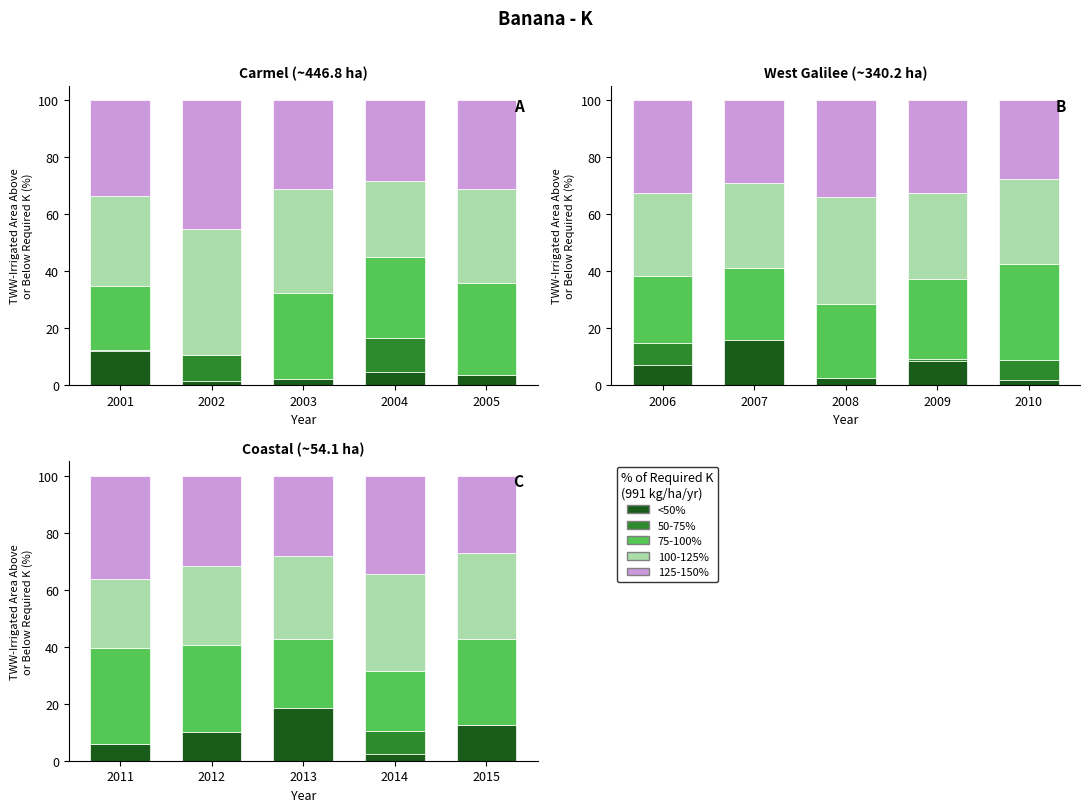

What is the average value of the 50-75% series?

1.6